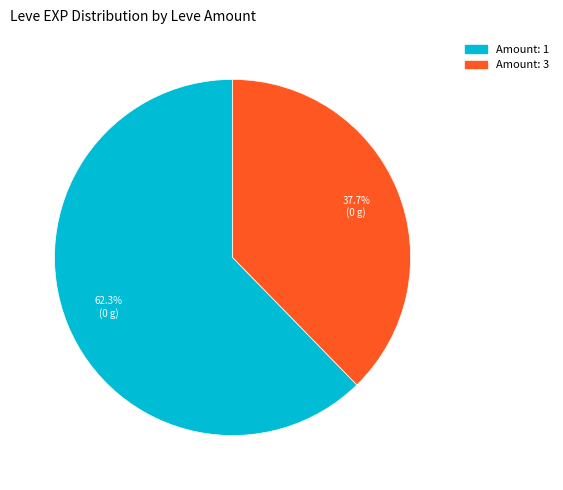

To the nearest percent, what is the difference between the largest and smallest slice percentages?

25%